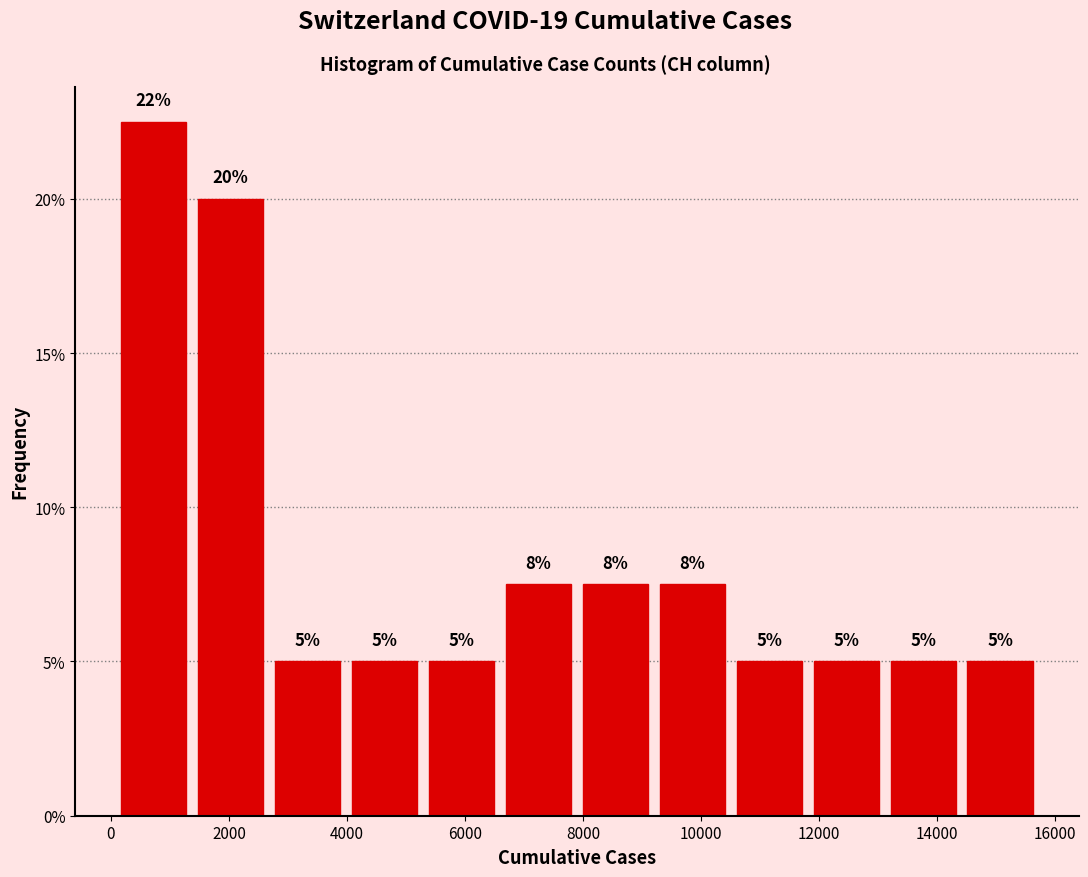

Which range on the x-axis has the tallest bar?

0 to 1400